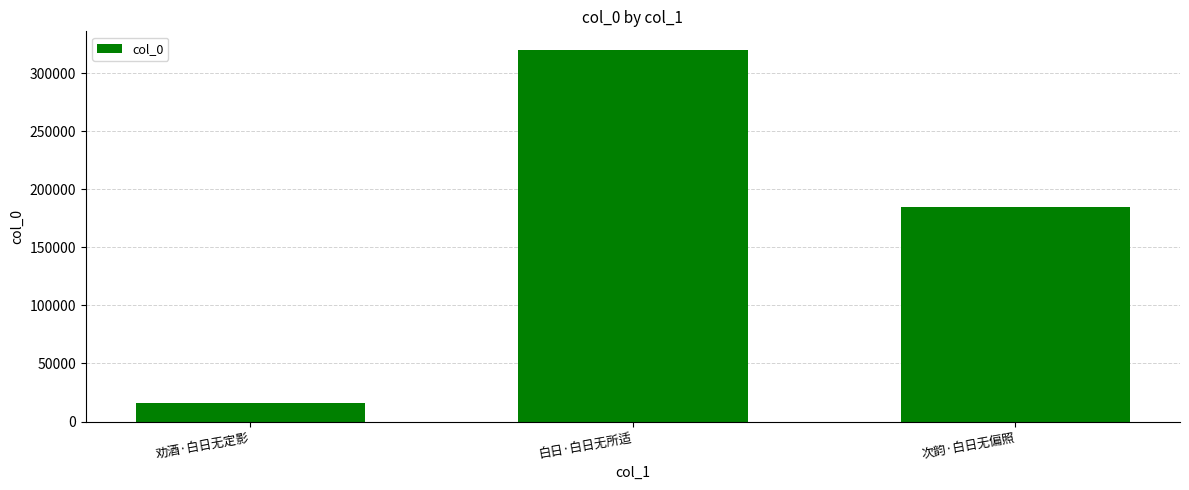

List the labels in order of value, largest first.

白日·白日无所适, 次韵·白日无偏照, 劝酒·白日无定影